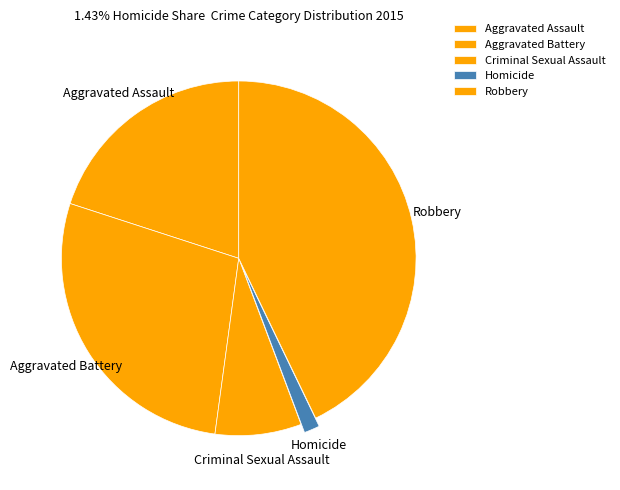

Is the sum of Aggravated Battery and Robbery greater than half?

Yes